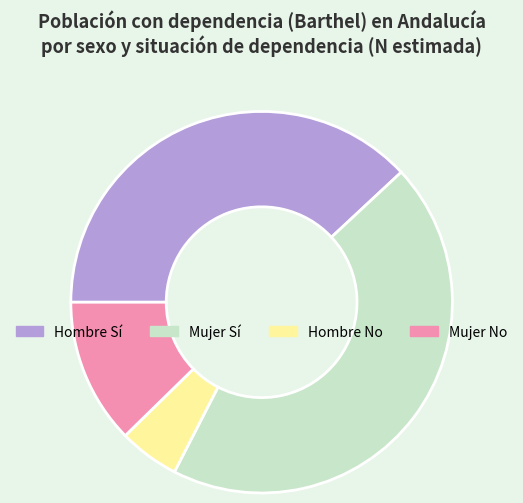

Approximately how many times larger is the value at Mujer Sí compared to Hombre Sí?

1.2